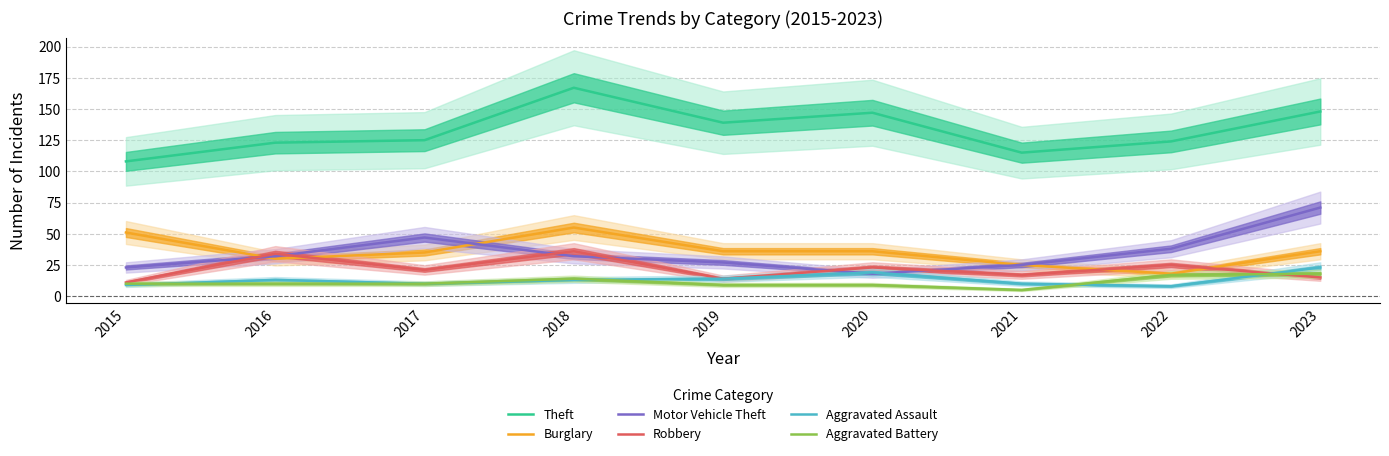

True or false: Aggravated Assault has a value of 7 at 2023.

False